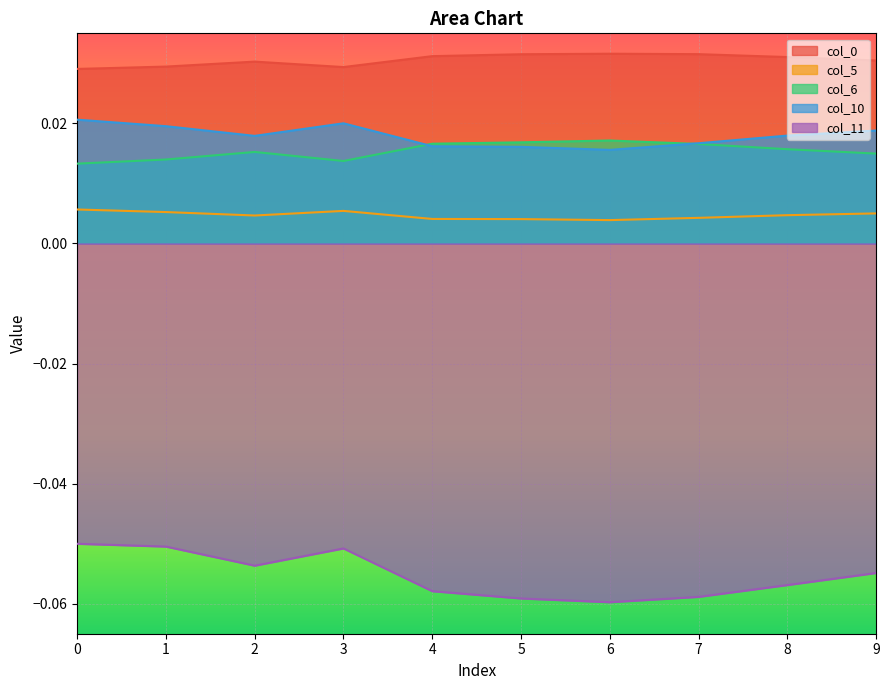

Which label corresponds to the largest value in the chart?

6